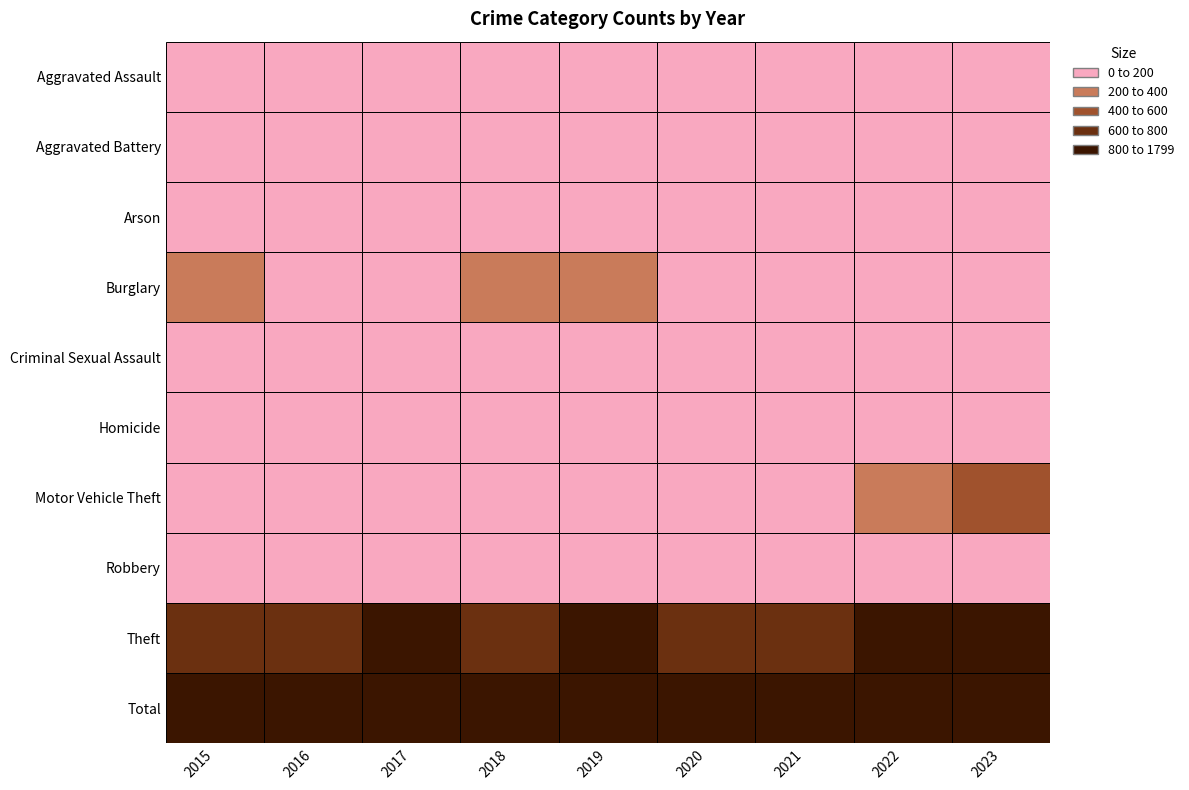

Which has a higher value, 2020 or 2019?

2020